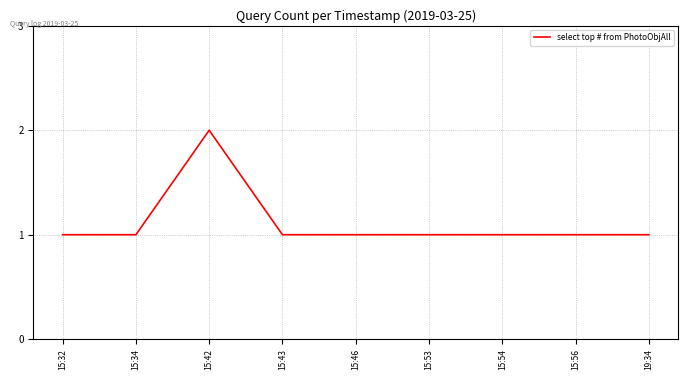

The chart shows a value of 2 at 15:32. True or false?

False